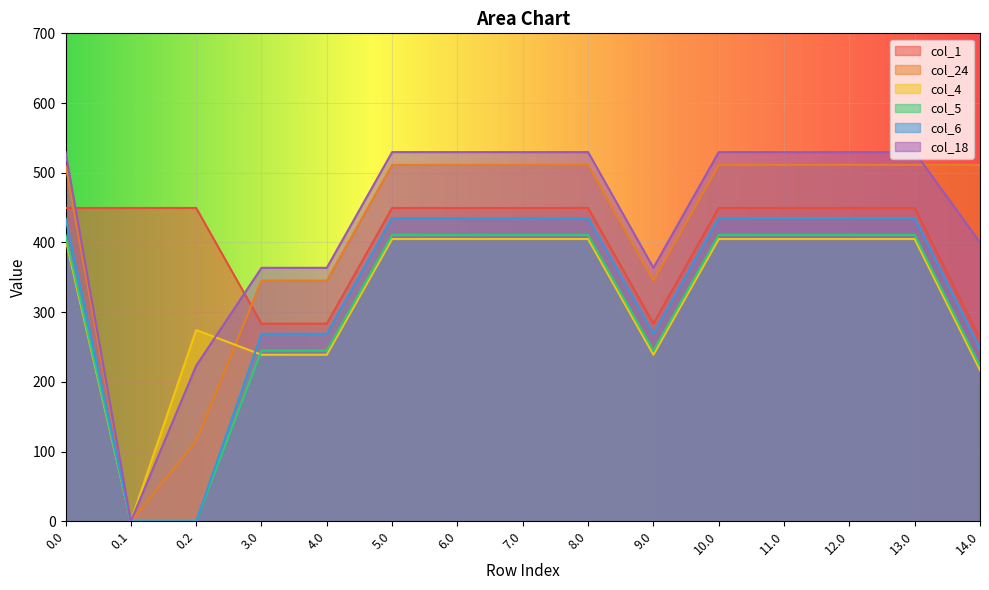

What is the sum of the col_24 values at 13.0 and 8.0?

1022.6